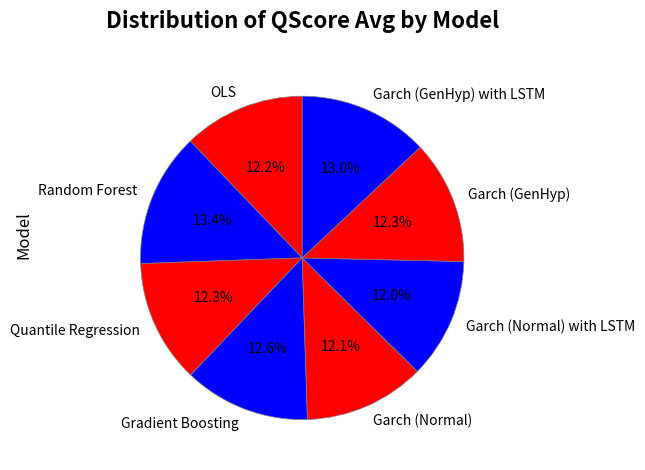

What is the total percentage of Quantile Regression and Garch (Normal)?

24.4%